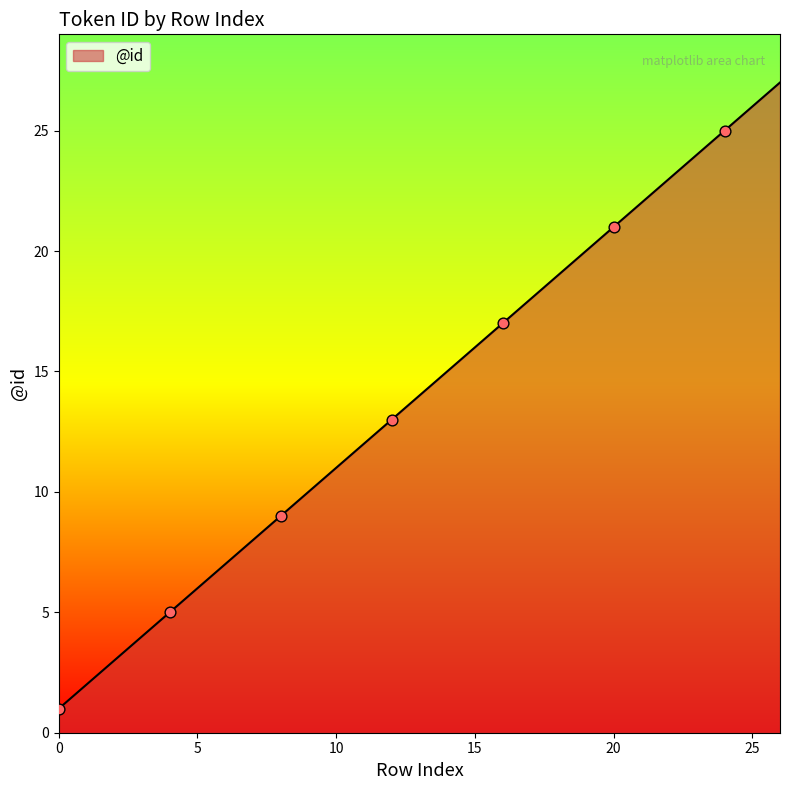

What is the difference between the maximum and minimum values?

26